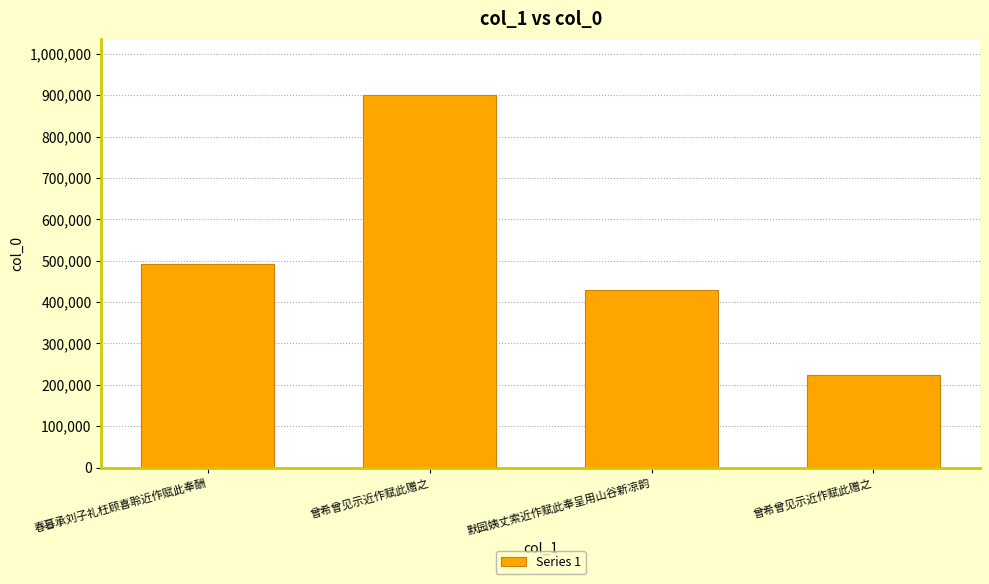

Which label corresponds to the smallest value in the chart?

曾希曾见示近作赋此赠之